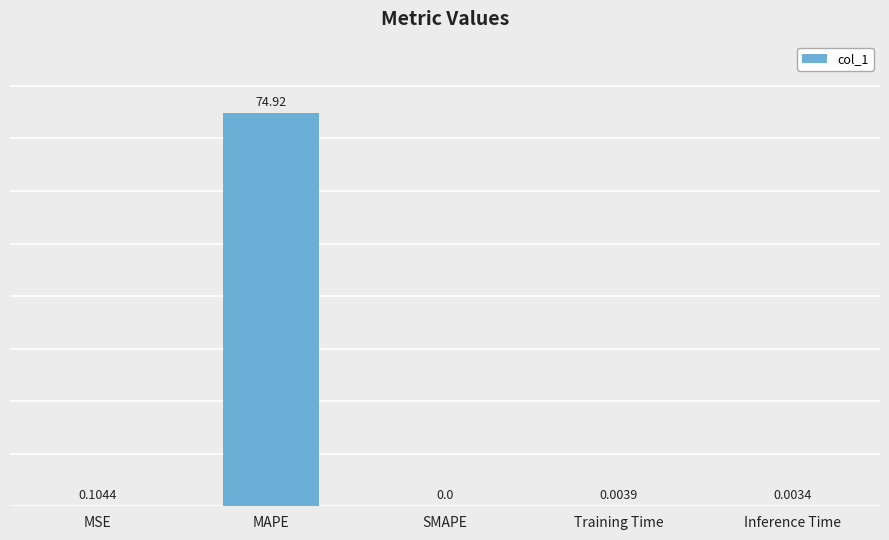

What is the sum of all values?

75.0